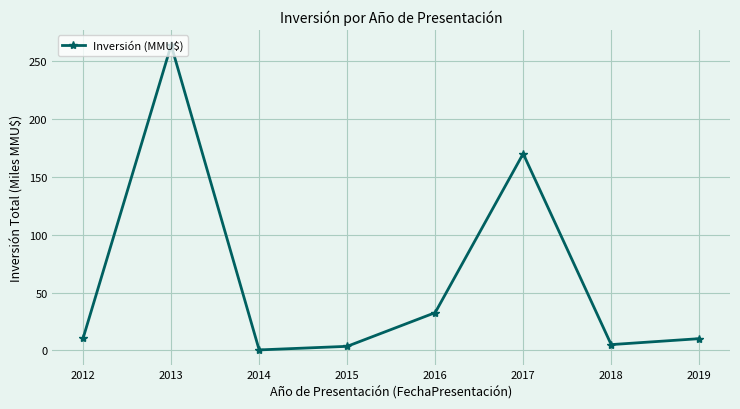

What is the smallest value displayed?

0.4